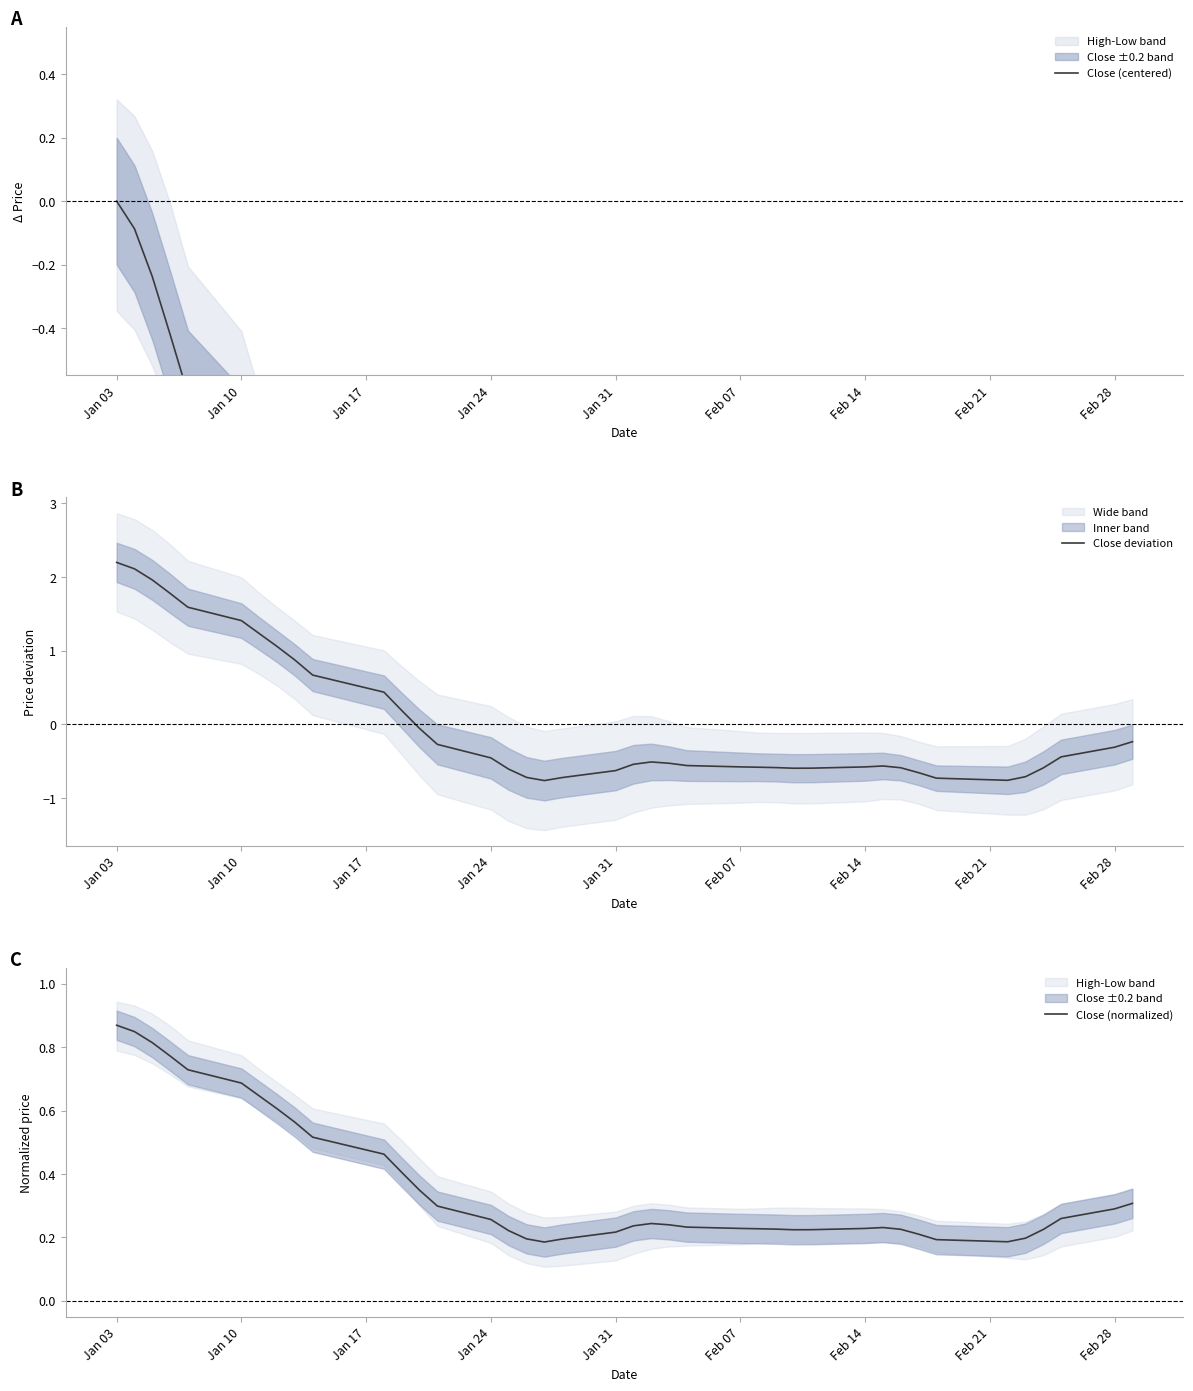

What is the value of the Close deviation point at the 17th from the left?

-0.7